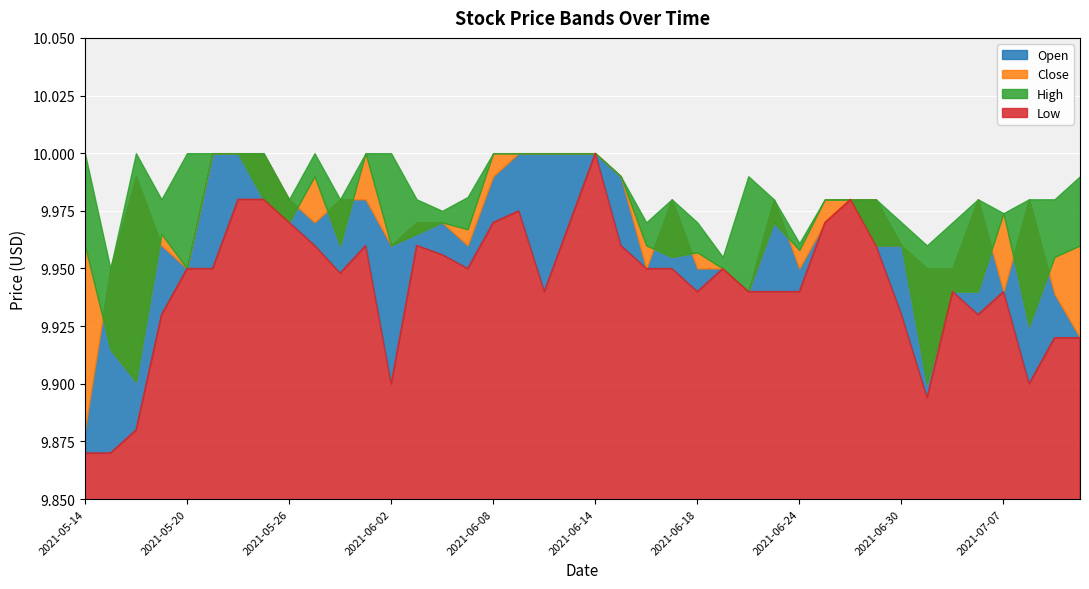

Which category has the highest value in the Low series?

2021-06-14